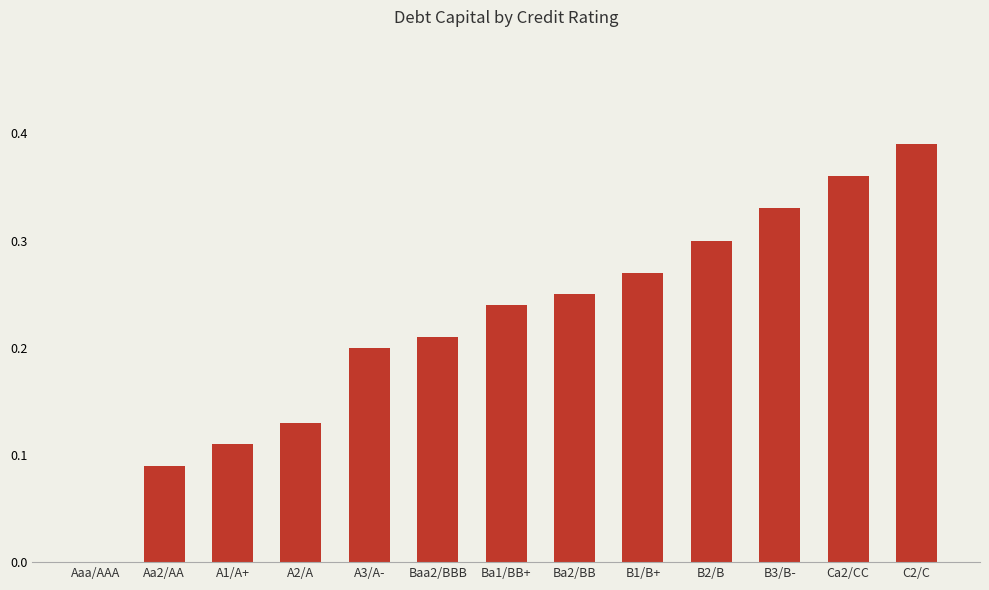

Is it true that the value at C2/C is 0.6?

False